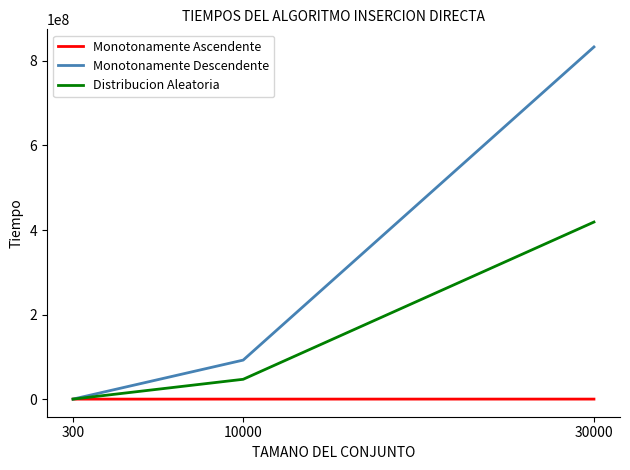

At which category is the sum across all series the highest?

30000